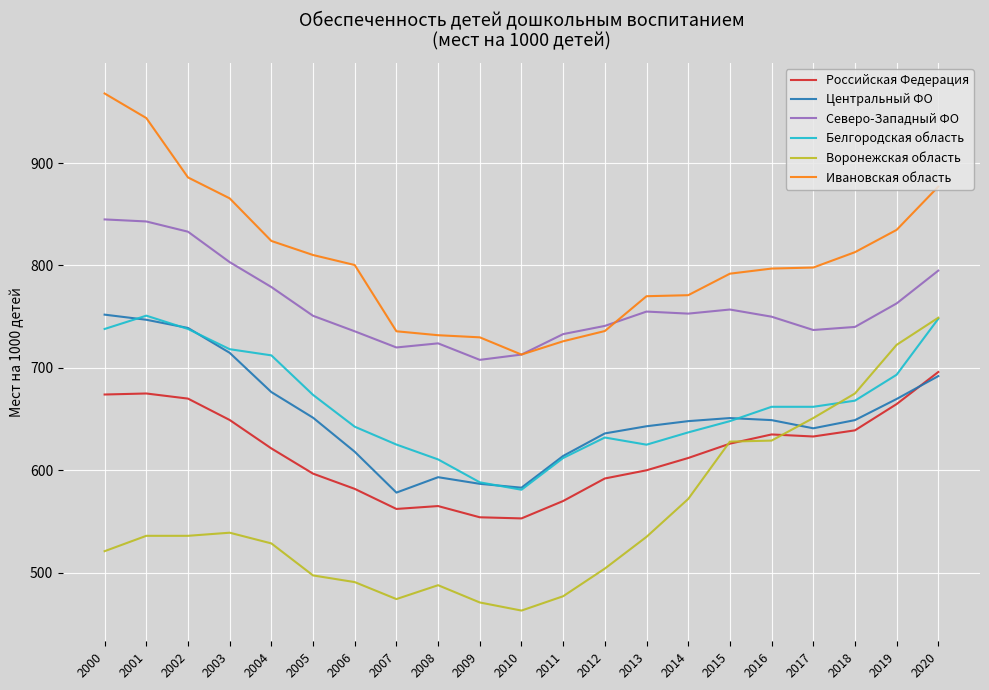

True or false: Воронежская область and Центральный ФО cross at least once.

True